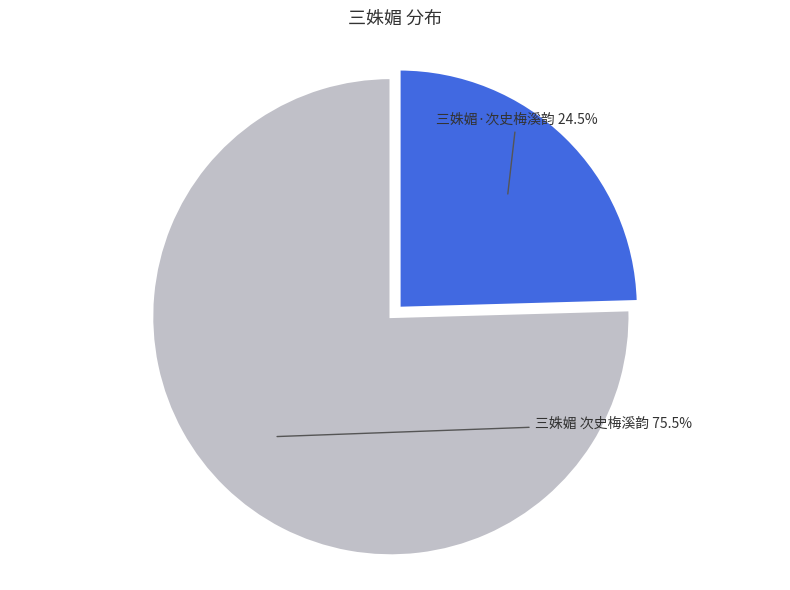

Is there a majority slice in this chart?

Yes